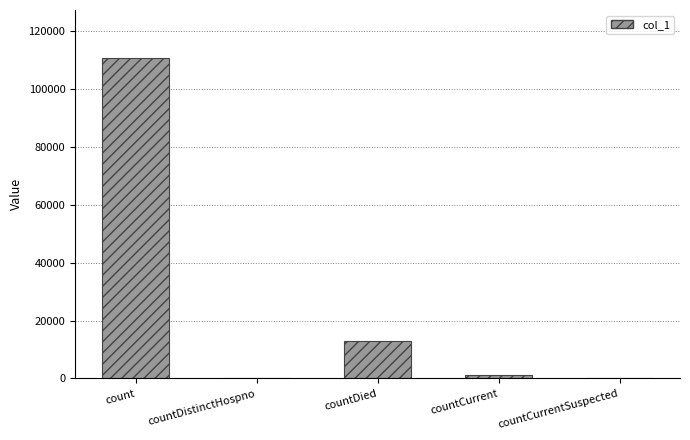

Which category has the highest value across all series?

count